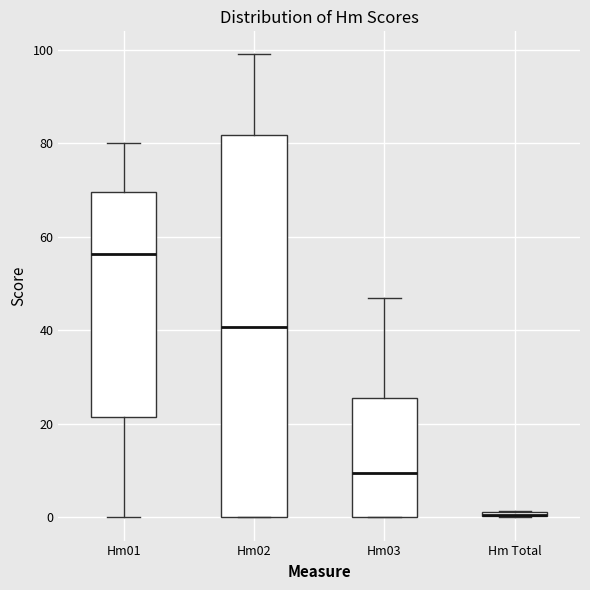

Where is the upper edge of the box for Hm03 on the y-axis? The values are not printed on the chart, so give them approximately, as read against the axis.

26